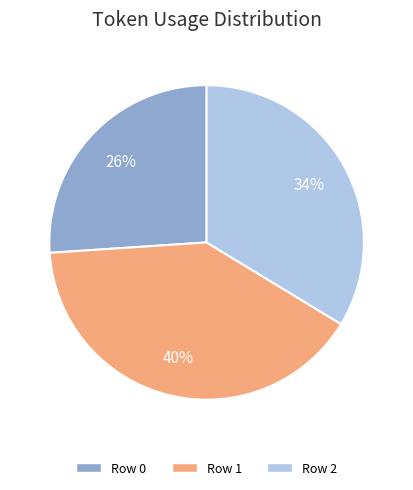

Combined, do Row 2 and Row 1 account for over 50%?

Yes